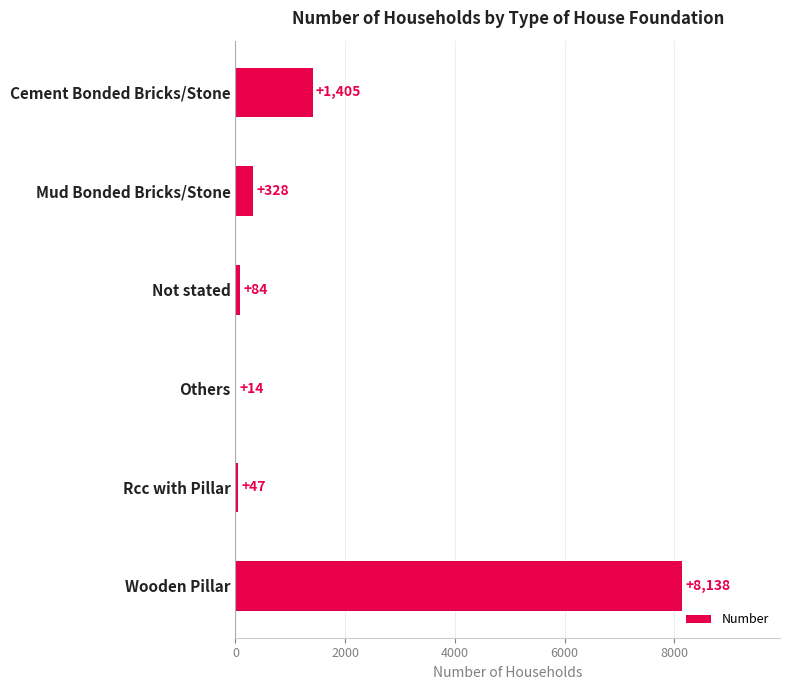

The chart shows a value of 328 at Mud Bonded Bricks/Stone. True or false?

True